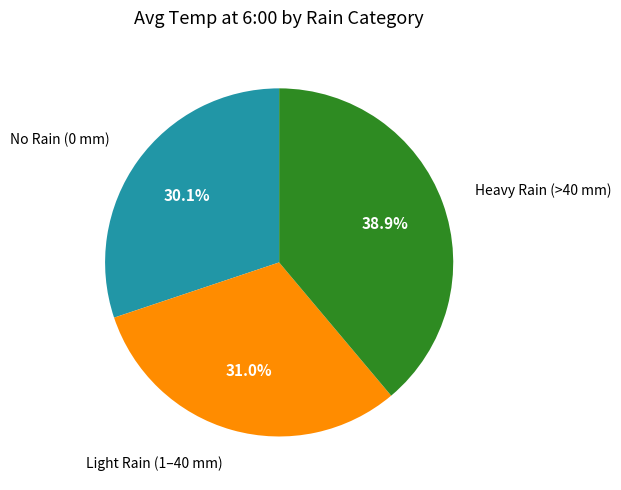

Rank the categories by value from highest to lowest.

Heavy Rain (>40 mm), Light Rain (1–40 mm), No Rain (0 mm)